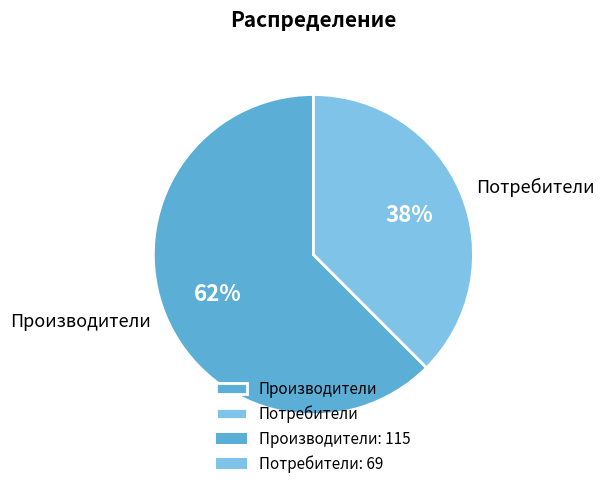

What percentage is the Производители slice, to the nearest percent?

62%